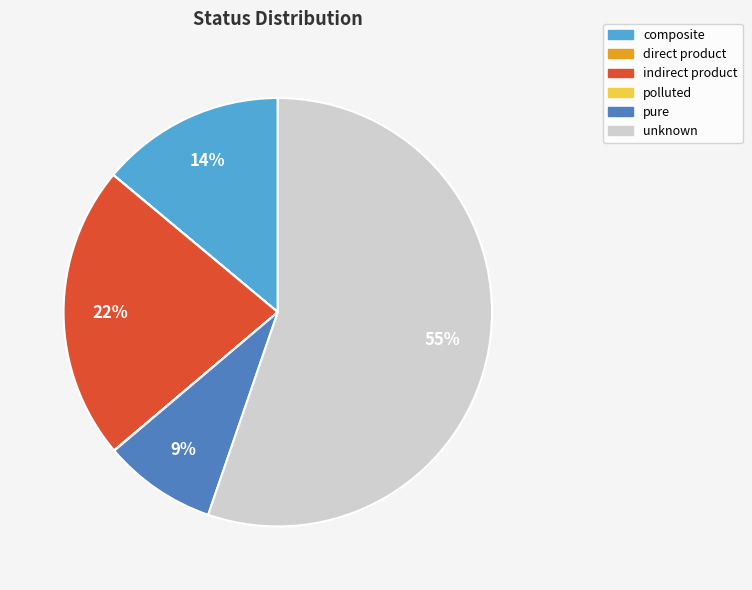

Which category has the biggest portion of the pie?

unknown